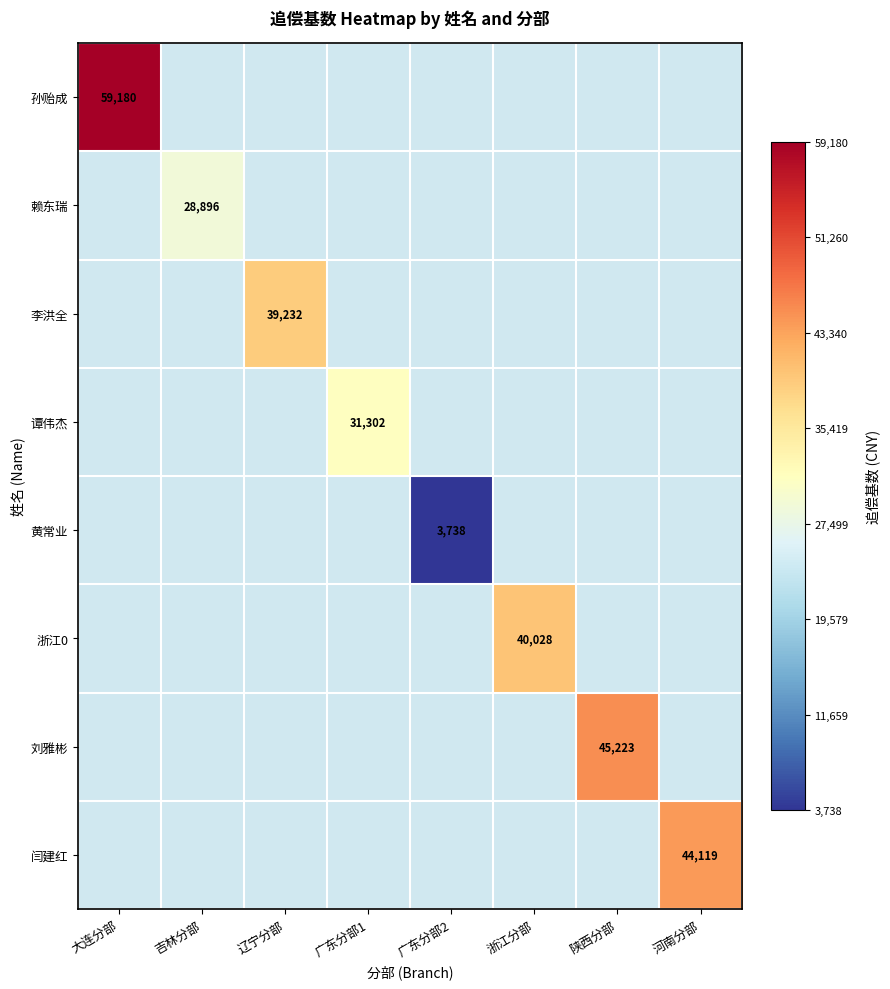

What is the minimum value shown in the chart?

3738.5